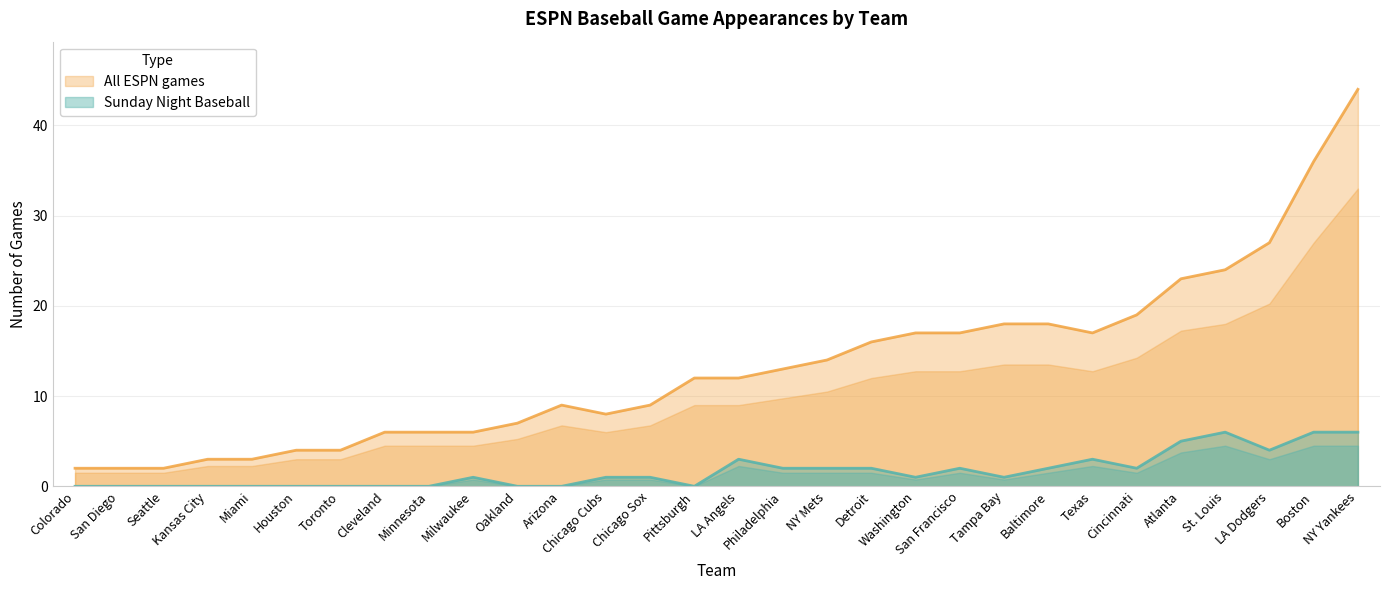

Where is Sunday Night Baseball nearest to the value 3?

LA Angels